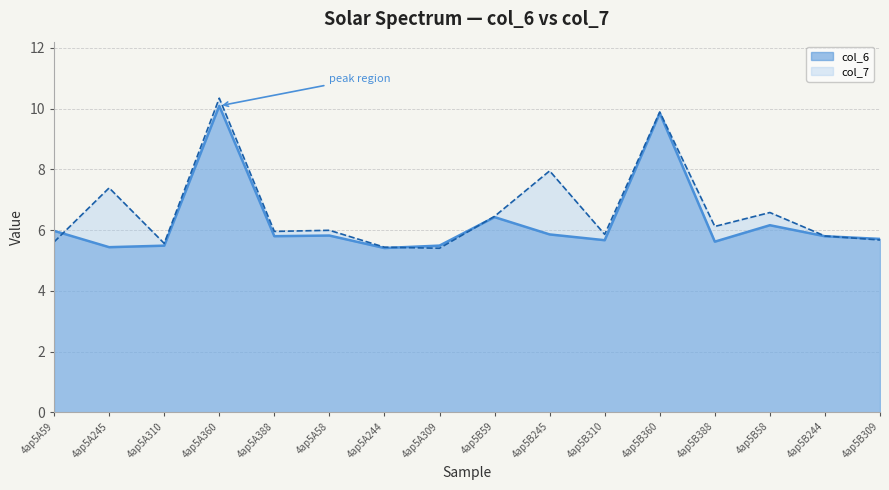

Reading left to right, list all the values displayed in this chart.

col_6: 4ap5A59=6.0	4ap5A245=5.4	4ap5A310=5.5	4ap5A360=10.1	4ap5A388=5.8	4ap5A58=5.8	4ap5A244=5.4	4ap5A309=5.5	4ap5B59=6.4	4ap5B245=5.9	4ap5B310=5.7	4ap5B360=9.8	4ap5B388=5.6	4ap5B58=6.2	4ap5B244=5.8	4ap5B309=5.7
col_7: 4ap5A59=5.6	4ap5A245=7.4	4ap5A310=5.6	4ap5A360=10.3	4ap5A388=6.0	4ap5A58=6.0	4ap5A244=5.4	4ap5A309=5.4	4ap5B59=6.5	4ap5B245=7.9	4ap5B310=5.9	4ap5B360=9.9	4ap5B388=6.1	4ap5B58=6.6	4ap5B244=5.8	4ap5B309=5.7